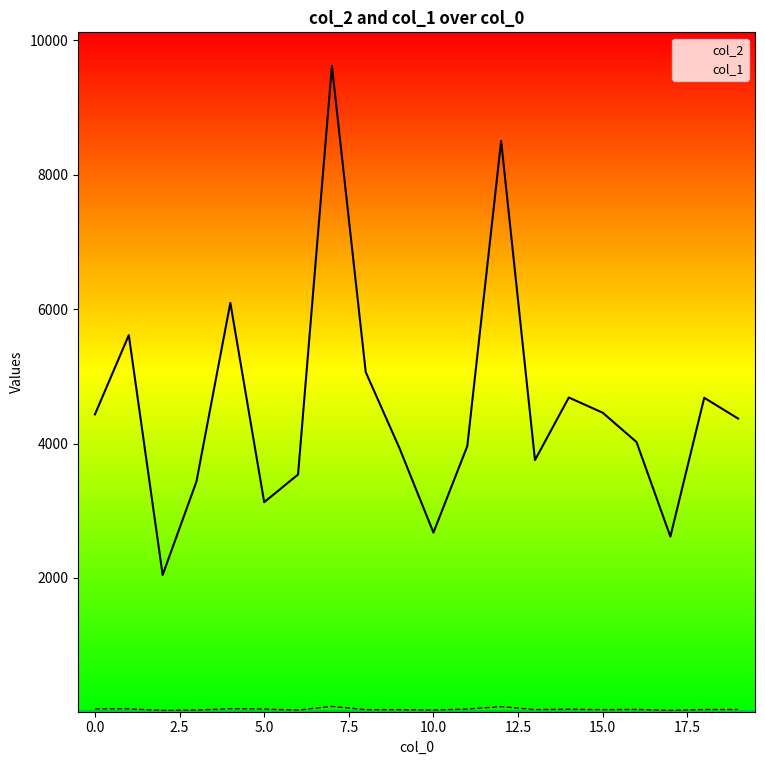

At which label does col_1 reach its minimum?

2